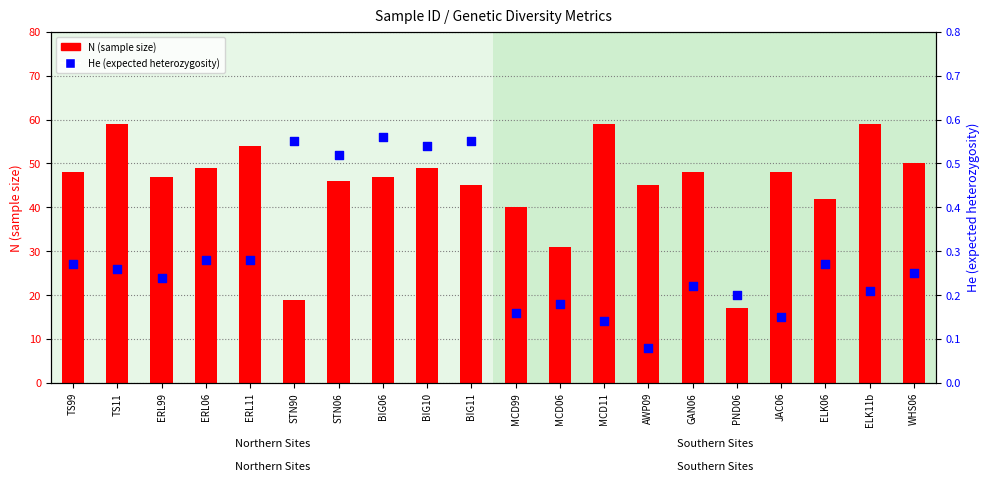

Which series reaches the minimum Y coordinate?

He (expected heterozygosity)